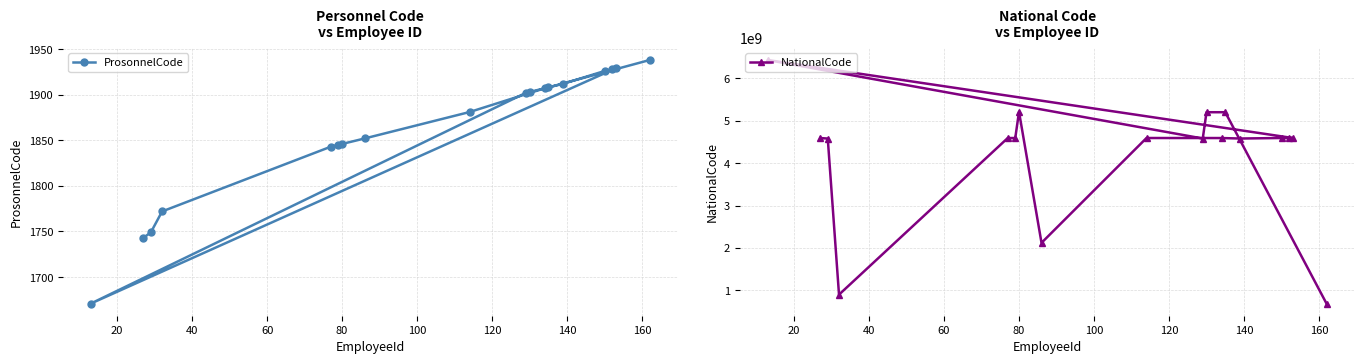

What is the highest value of the ProsonnelCode series?

1938